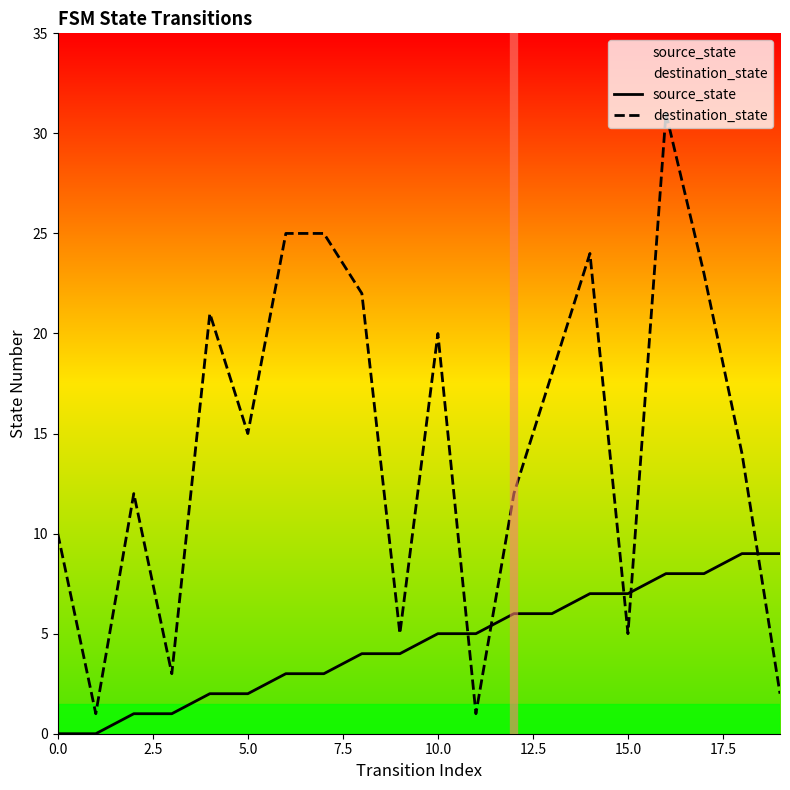

In destination_state, how many points are higher than both neighbors (excluding endpoints)?

5